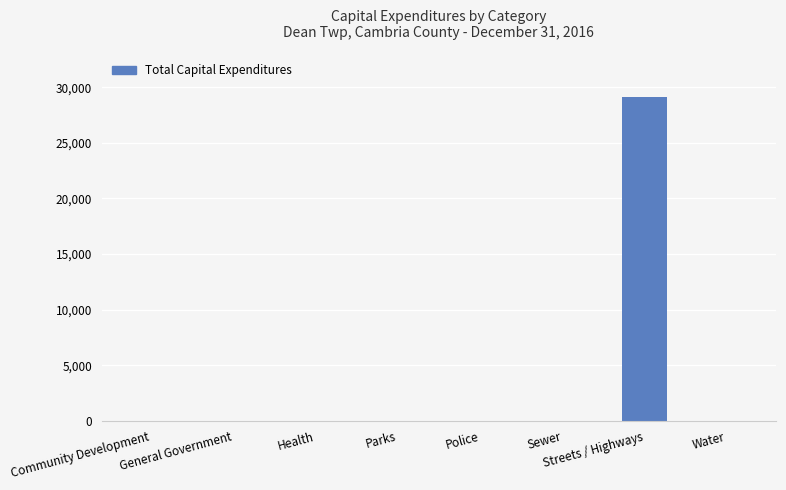

What is the change in value from Community Development to Streets / Highways?

+29113